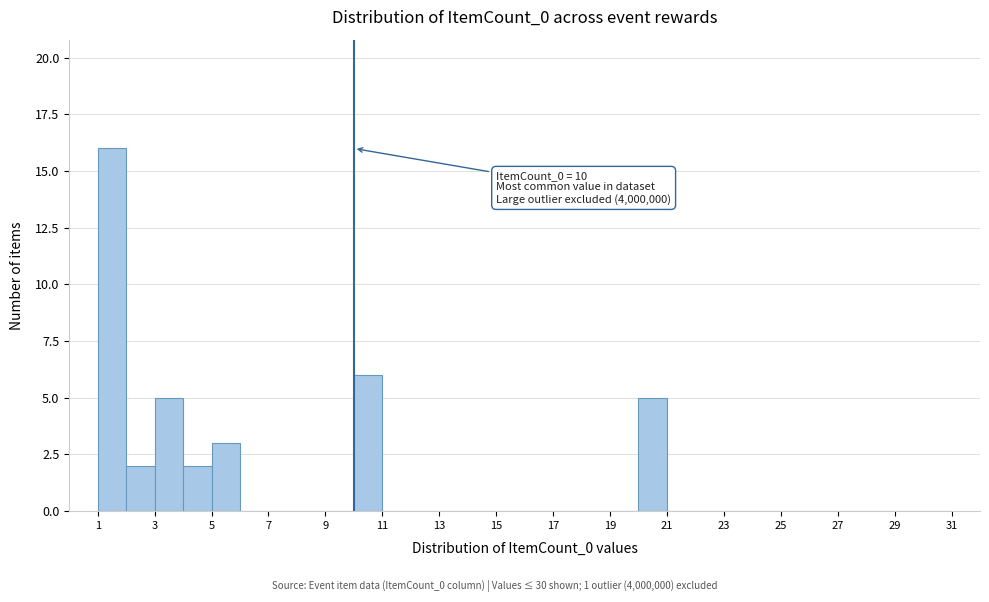

Over which range of the x-axis is the bar tallest?

1 to 2